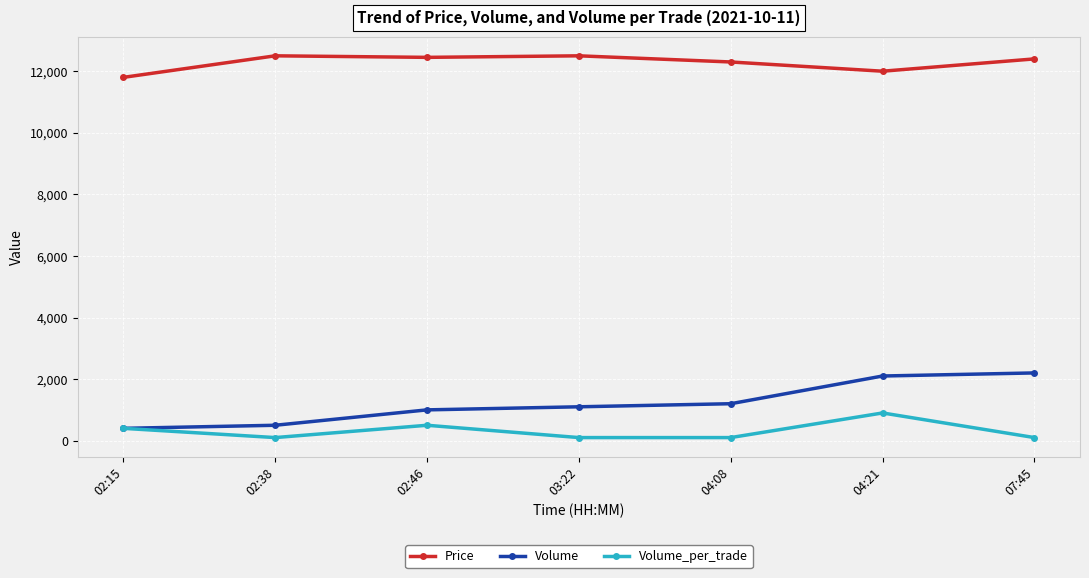

What is the greatest value displayed?

12500